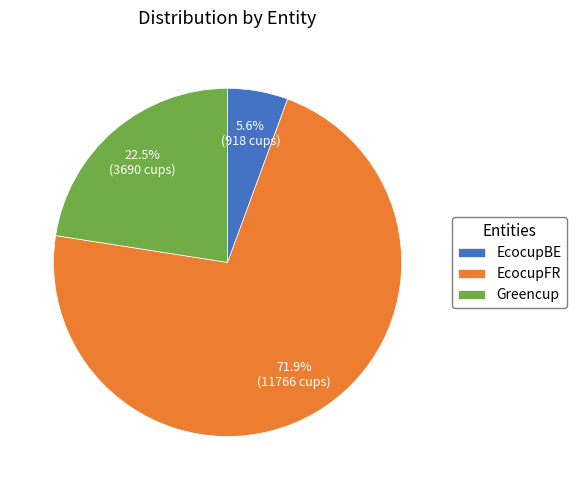

What percentage do EcocupBE and Greencup together represent?

28.1%